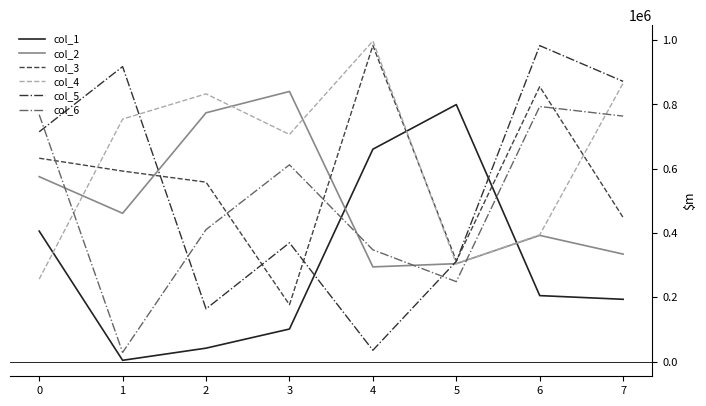

Is the value of col_3 at 3 greater than the value of col_2 at 1?

No